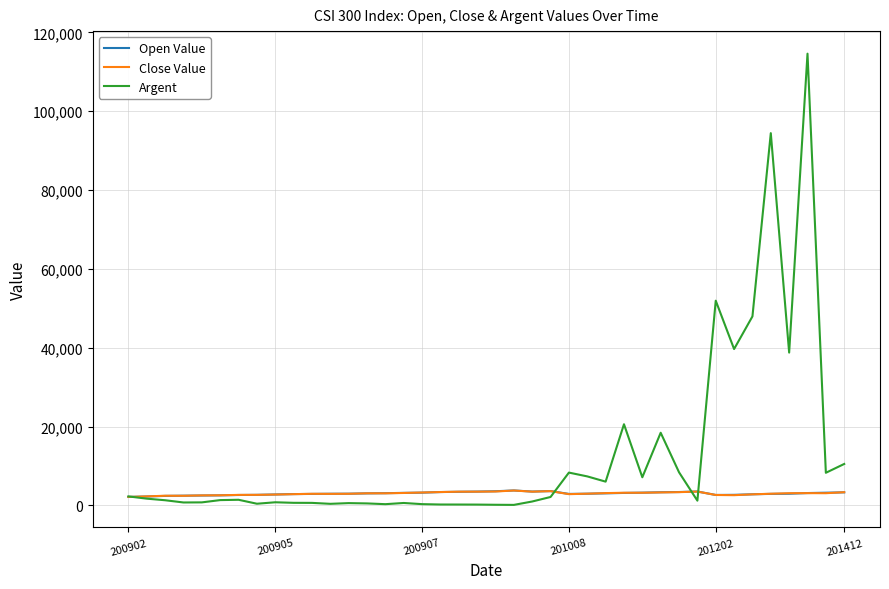

Which series has the largest range (max minus min)?

Argent